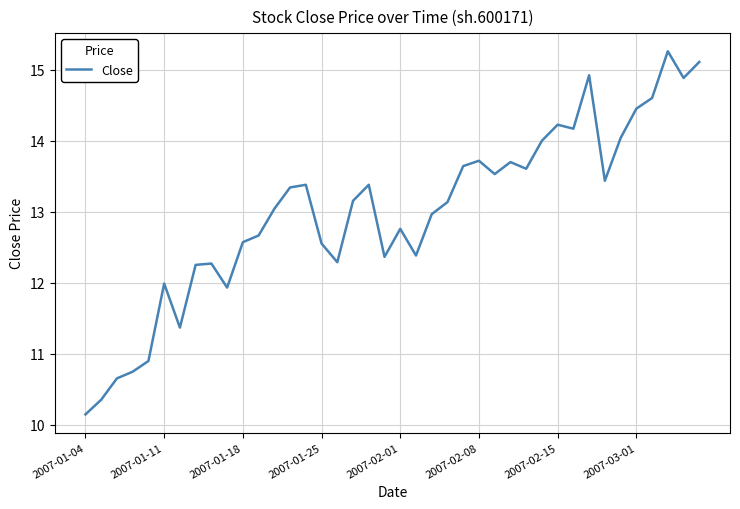

What is the greatest value displayed?

15.3